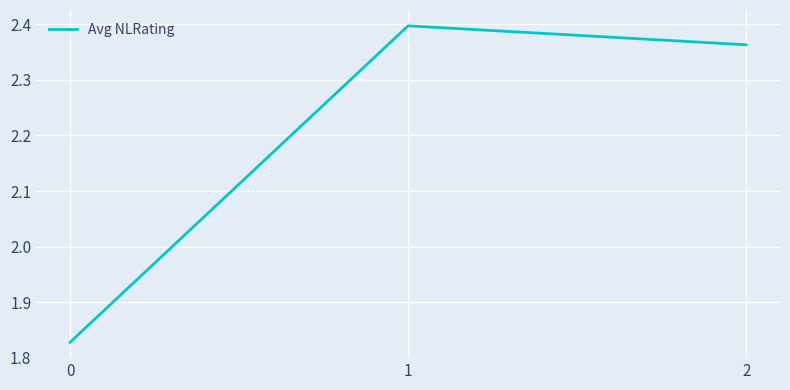

What is the sum of all values?

6.6